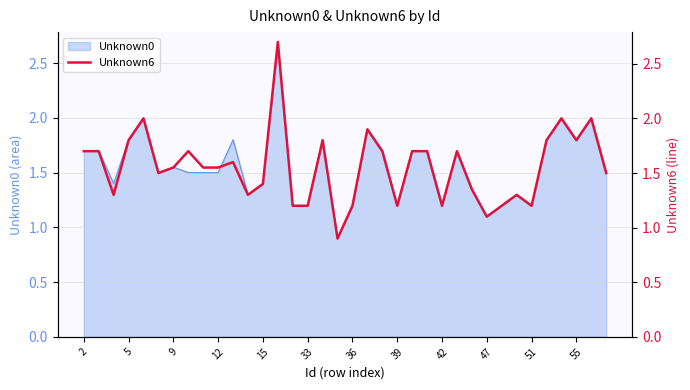

The value at 20 is 1.7. True or false?

True